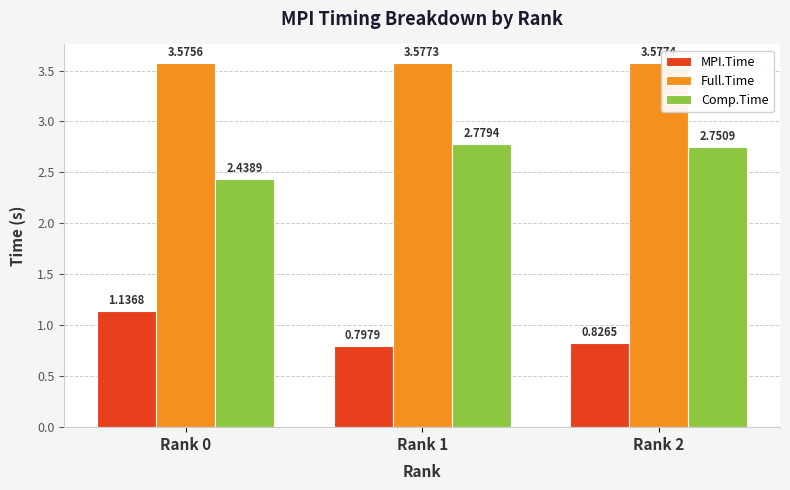

Is it true that Full.Time equals 0.7 at Rank 2?

False